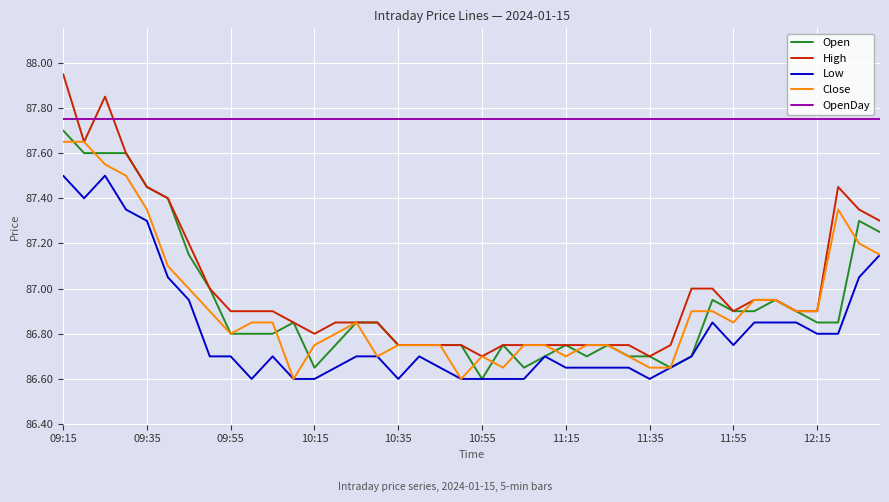

True or false: Open and OpenDay intersect in this chart.

False